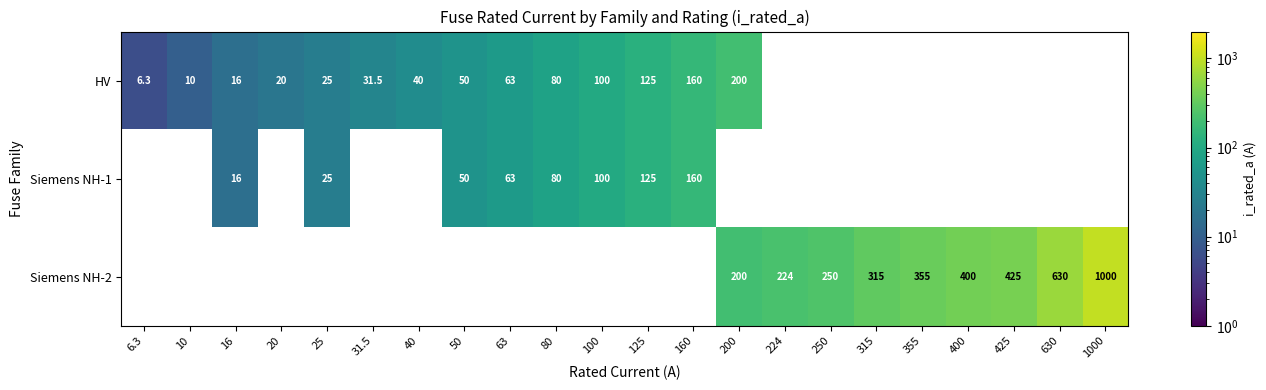

At how many categories does at least one series exceed 302?

6